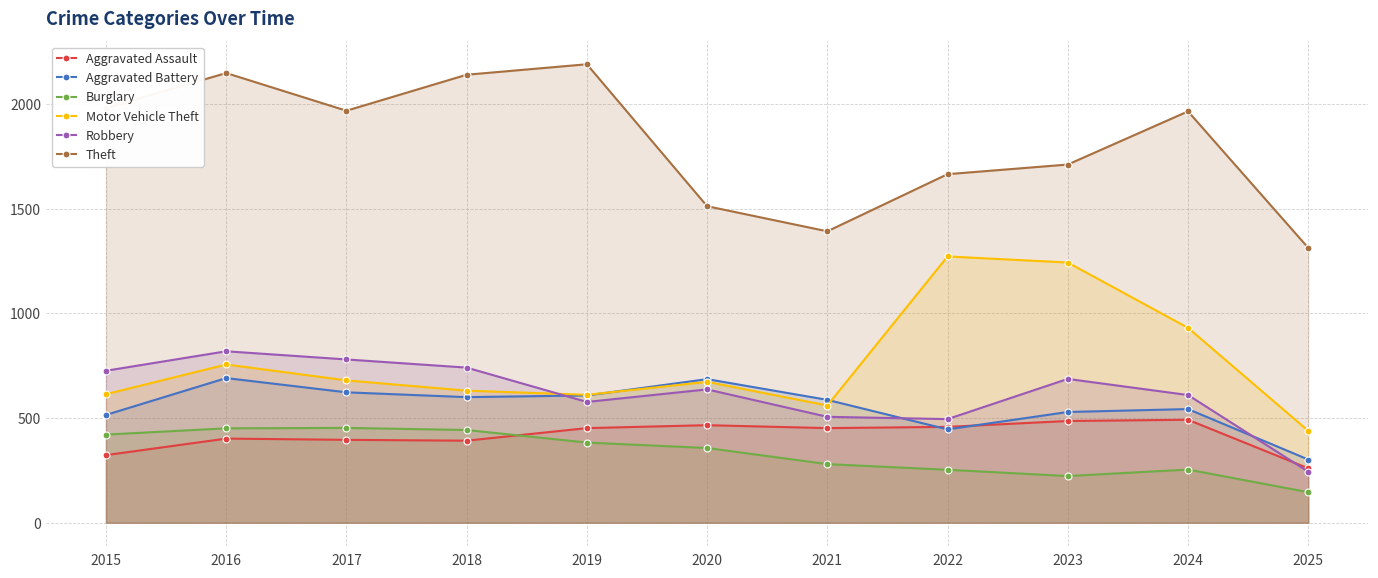

The Aggravated Assault series shows 486 at 2023. True or false?

True